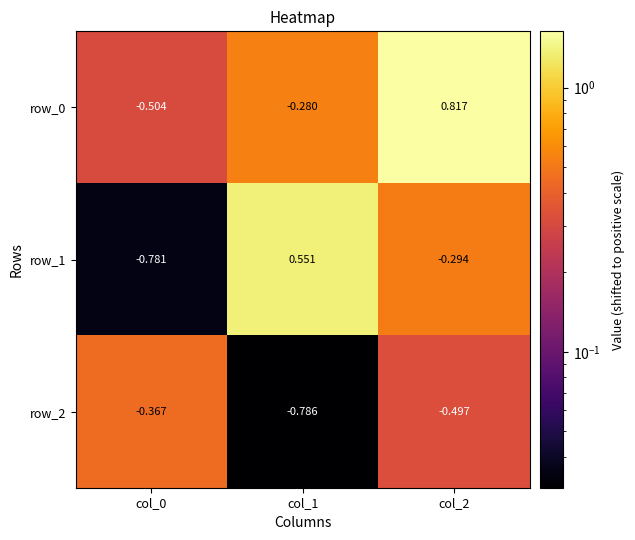

How many data points in row_0 are above 0?

1